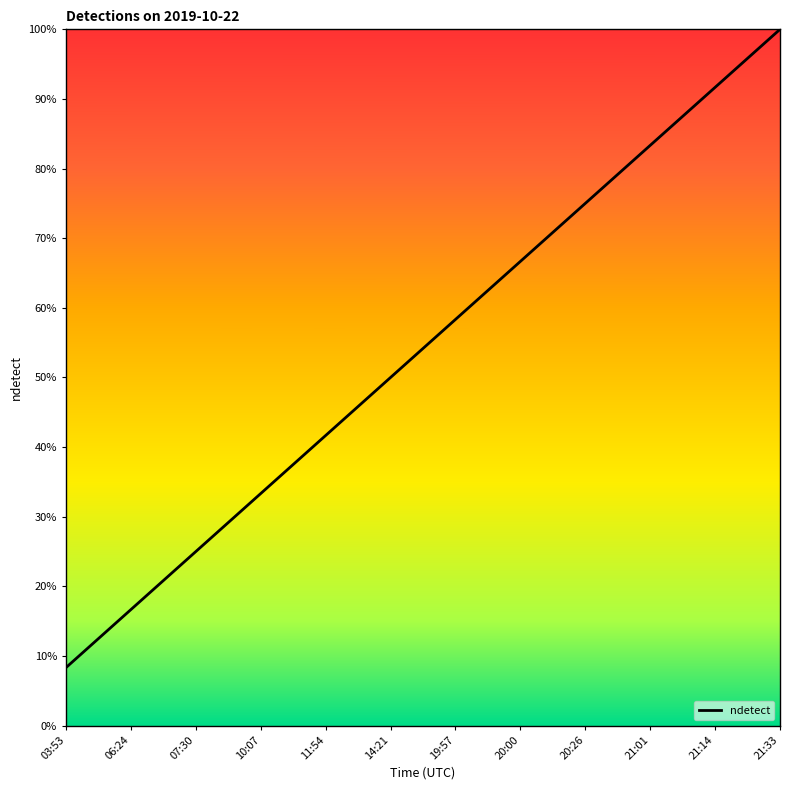

What is the change in value from 07:30 to 21:14?

+0.7